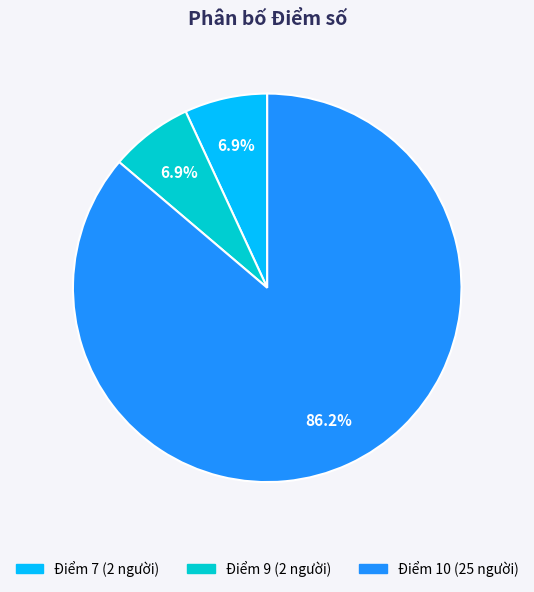

Does any single category account for the majority?

Yes